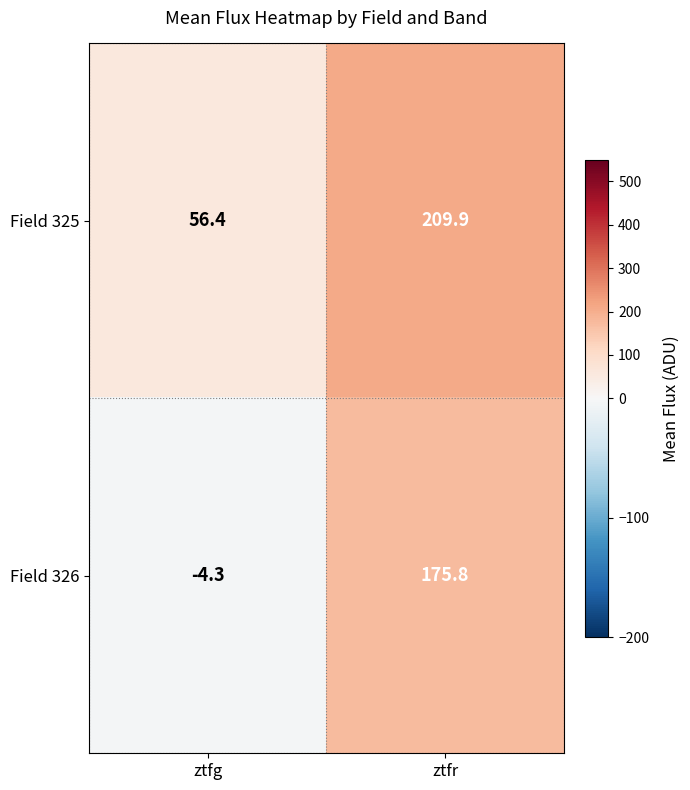

How many values in the Field 325 series exceed 209?

1